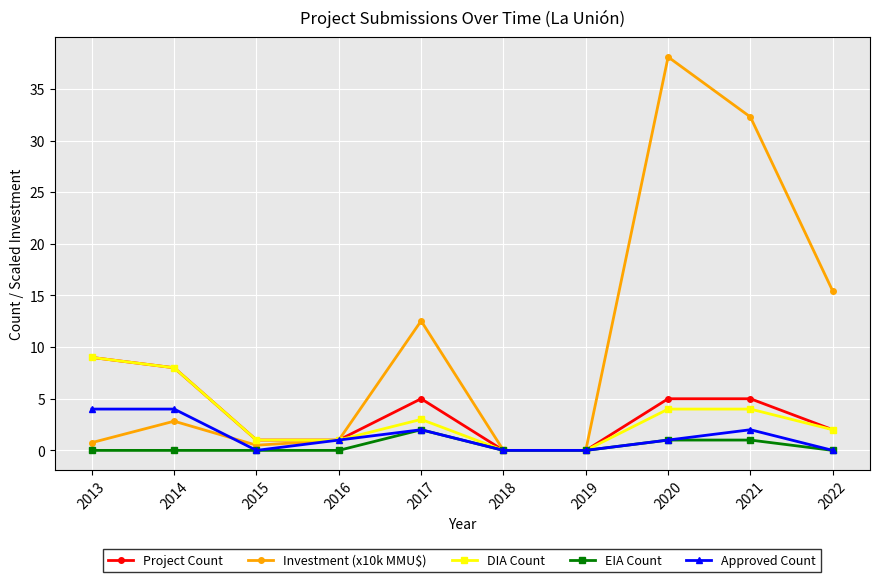

True or false: Investment (x10k MMU$) has more than 2 points higher than both neighbors.

True